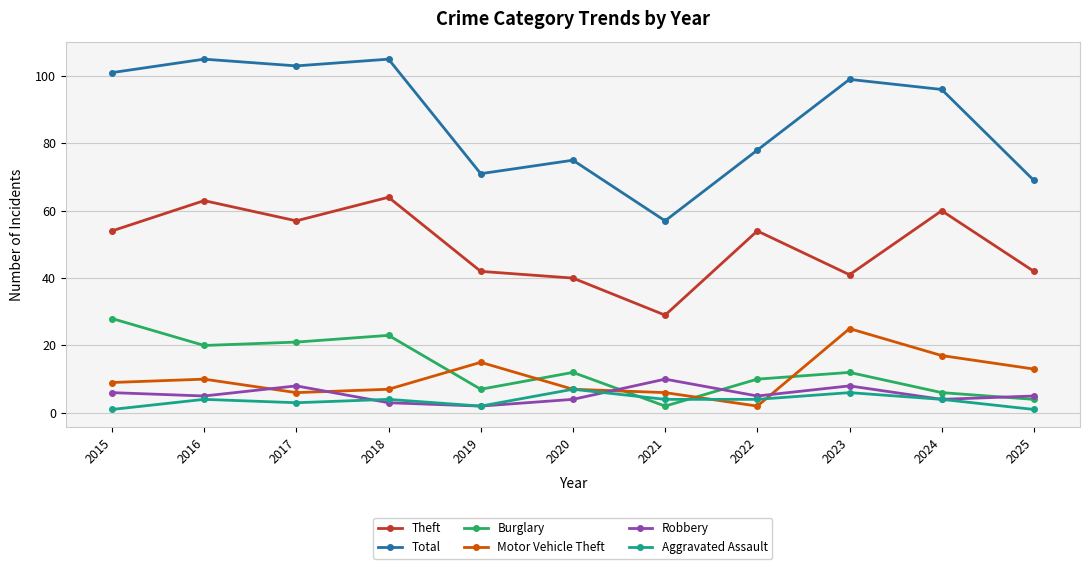

How many lines are shown in the chart?

6